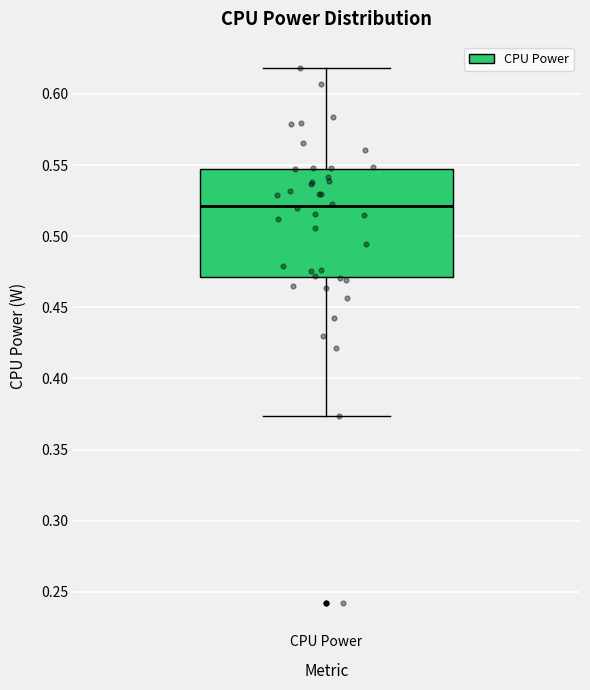

Transcribe this box plot: give where the median line is, the range the box spans, and where the two whiskers end, as read against the y-axis. The values are not printed on the chart, so give them approximately, as read against the axis.

median 0.520, box 0.470 to 0.545, whiskers 0.375 to 0.620